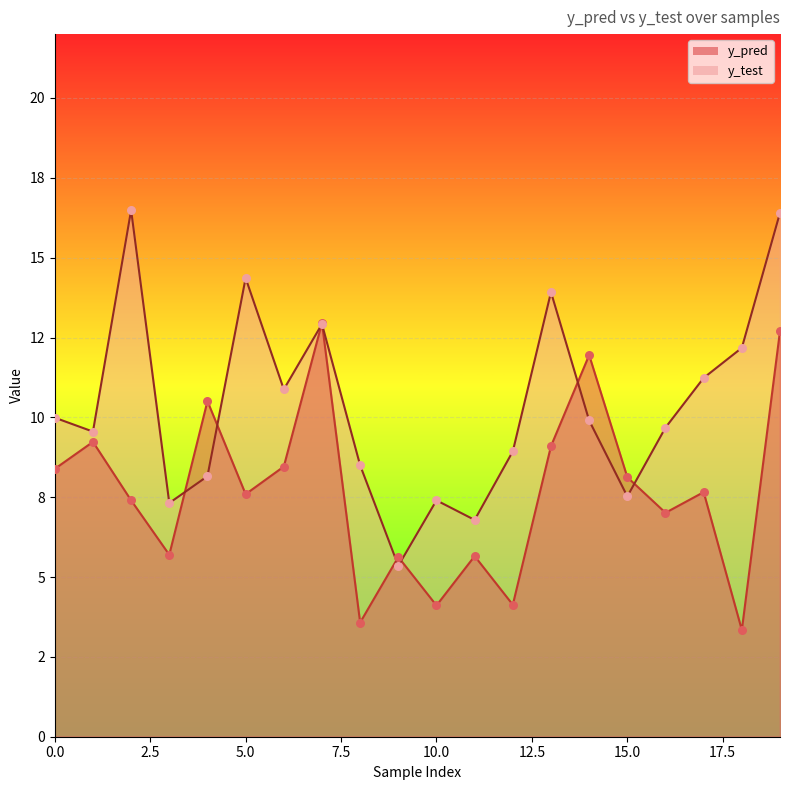

What is the total value across all series at 9?

11.0